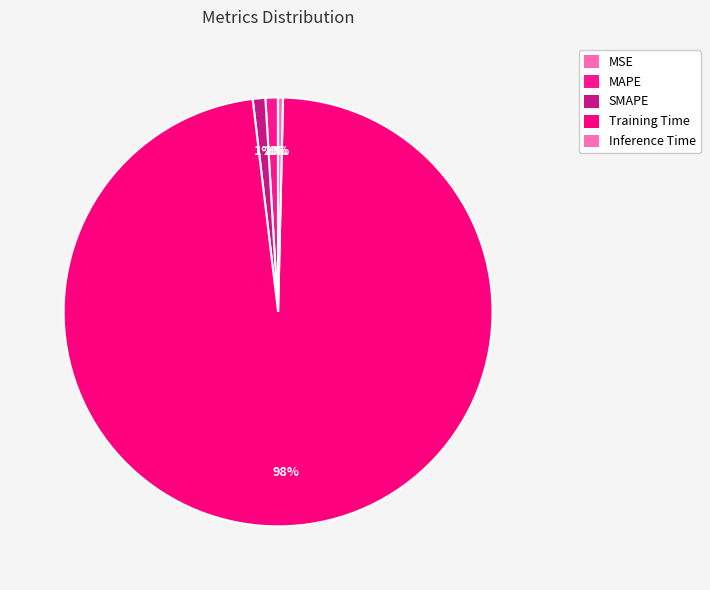

True or false: Training Time accounts for 99% of the total.

False